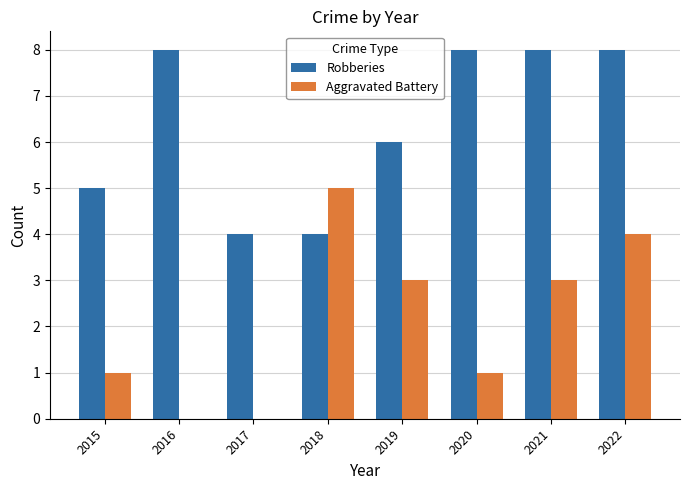

At which category is the sum across all series the highest?

2022